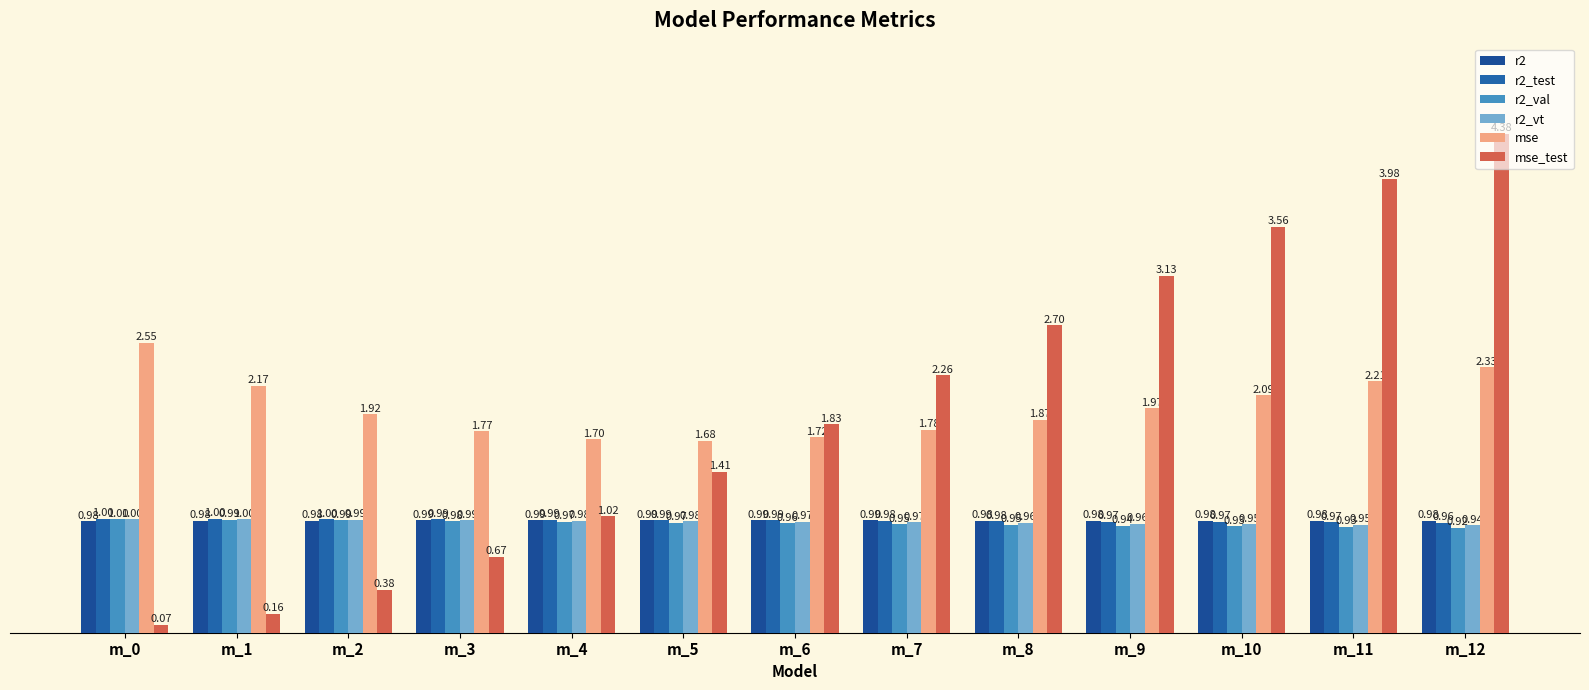

The value of r2_val at m_9 is 0.9. True or false?

True